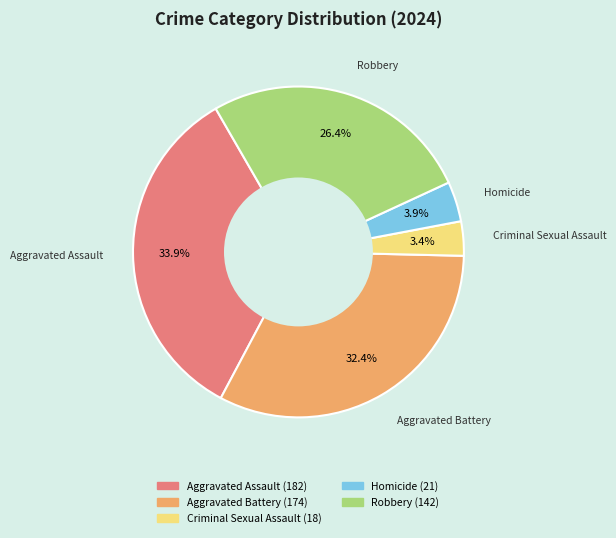

The Robbery slice represents 19% of the pie. True or false?

False